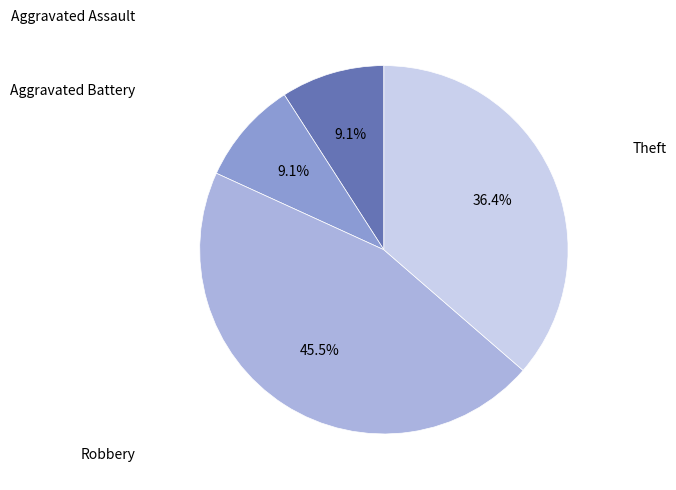

Is there any slice that represents more than half of the pie?

No